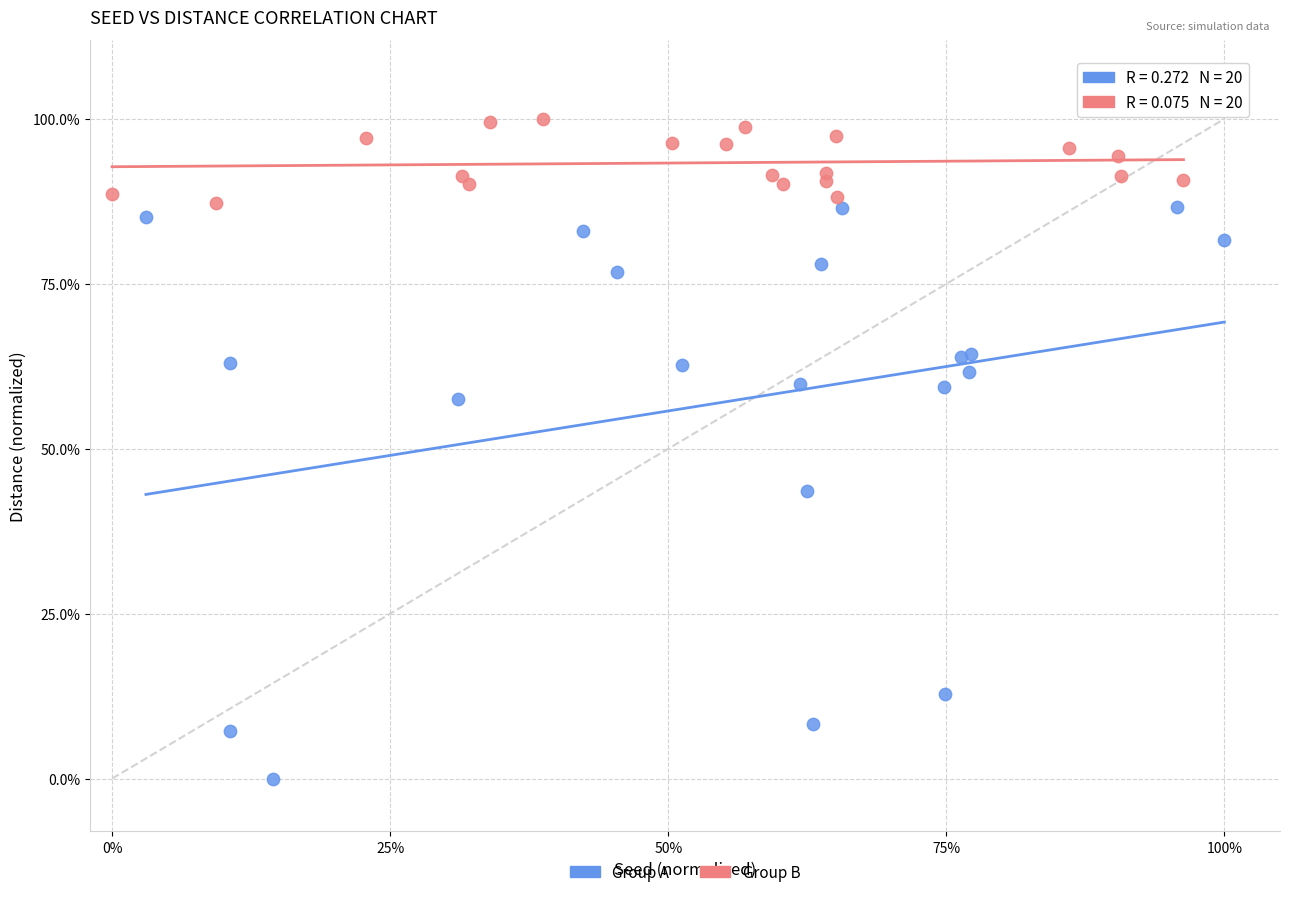

What are all the series names shown in the legend?

Group A, Group B